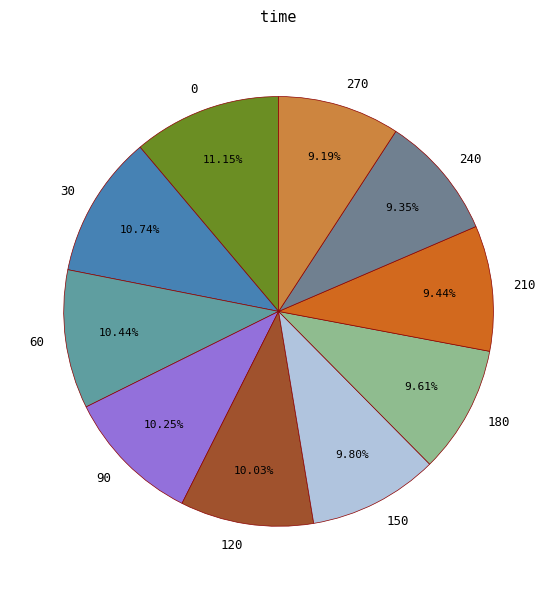

Does 120 account for over 50% of the chart?

No